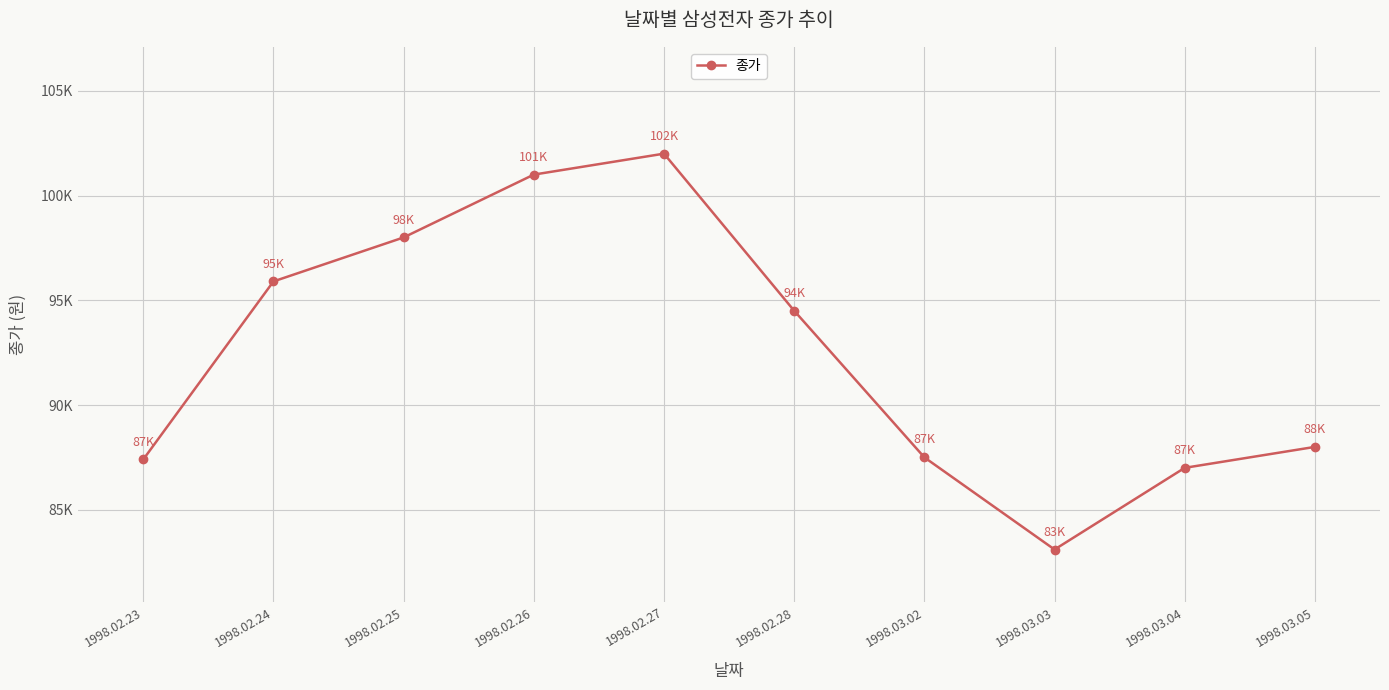

What is the difference between the maximum and second lowest values?

15000